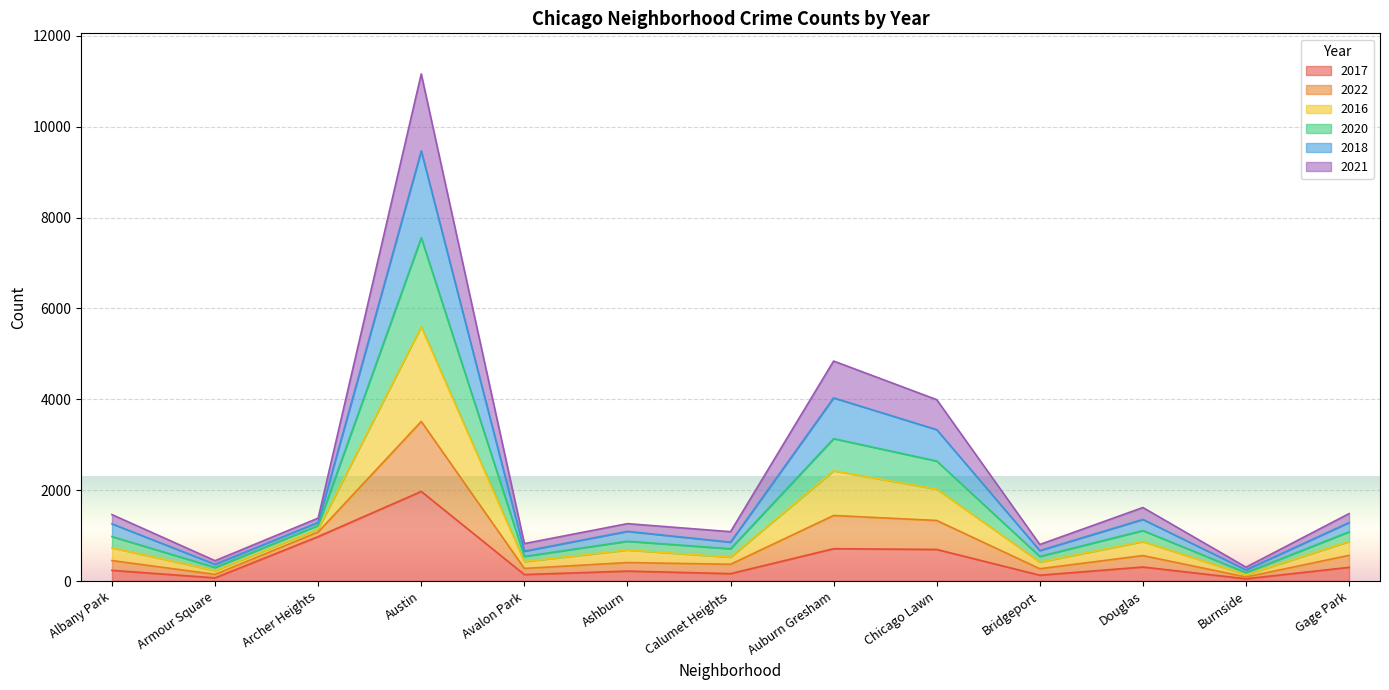

What is the label of the 9th point from the right?

Avalon Park